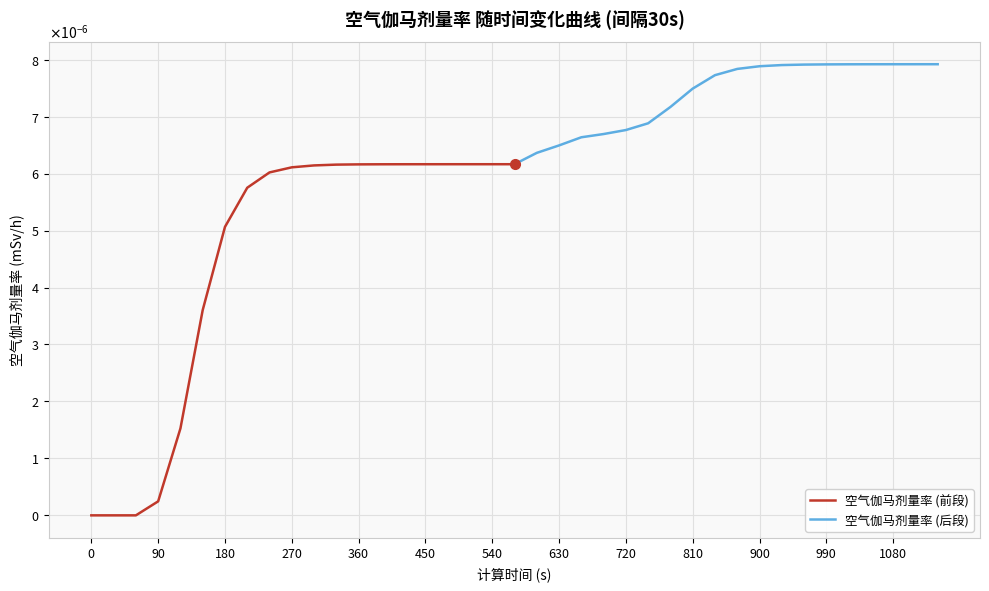

True or false: 空气伽马剂量率 (后段) and 空气伽马剂量率 (前段) cross at least once.

False